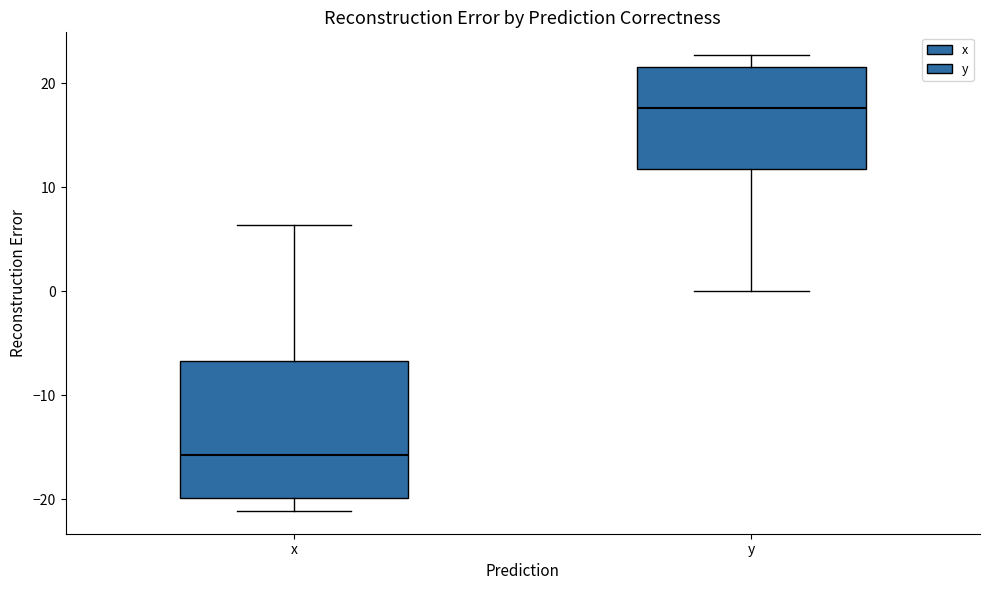

Reading left to right, transcribe this box plot: for each box, give where its median line is, the range the box spans, and where its two whiskers end, as read against the y-axis. The values are not printed on the chart, so give them approximately, as read against the axis.

x: median -16, box -20 to -7, whiskers -21 to 6
y: median 18, box 12 to 22, whiskers 0 to 23